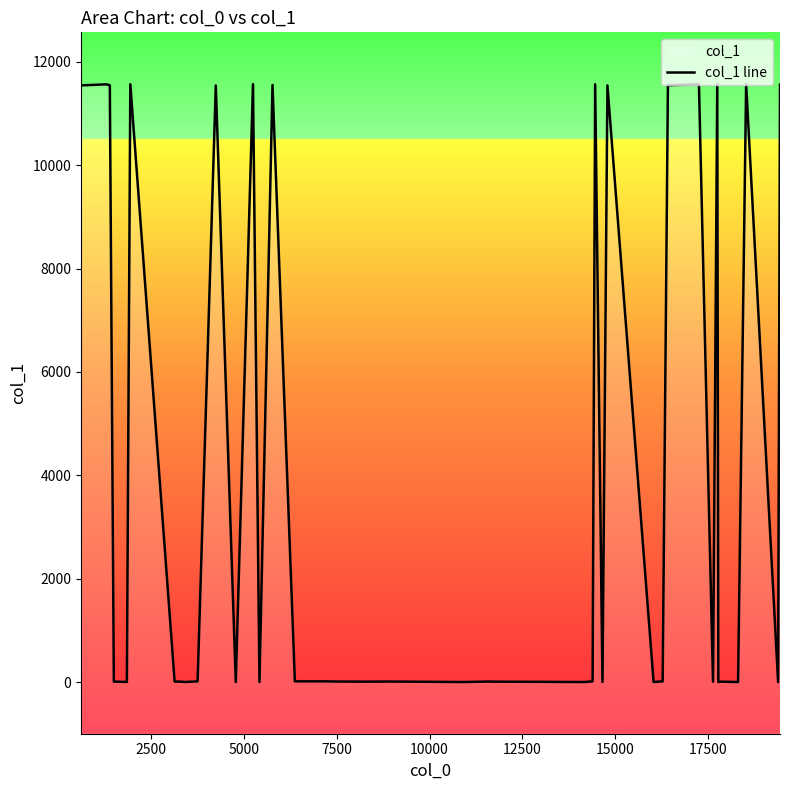

The chart shows a value of 5343 at 2. True or false?

False